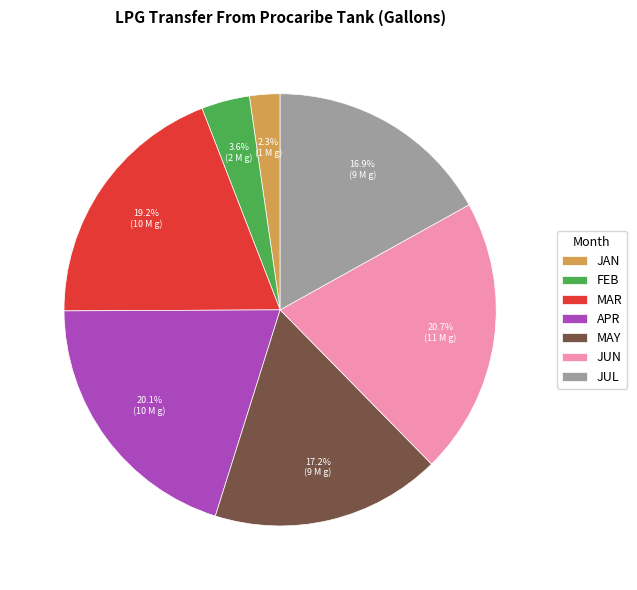

To the nearest percent, what percentage of the pie is JAN?

2%